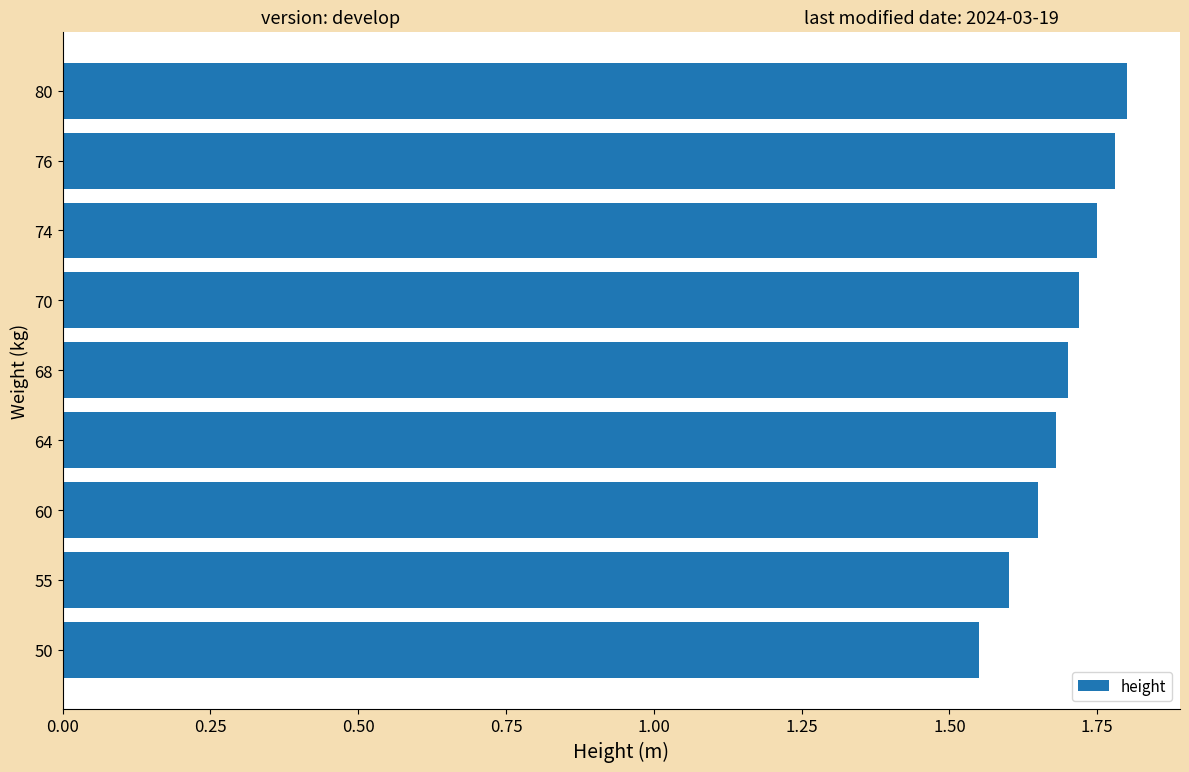

True or false: the data shows 1.7 at 70.

True